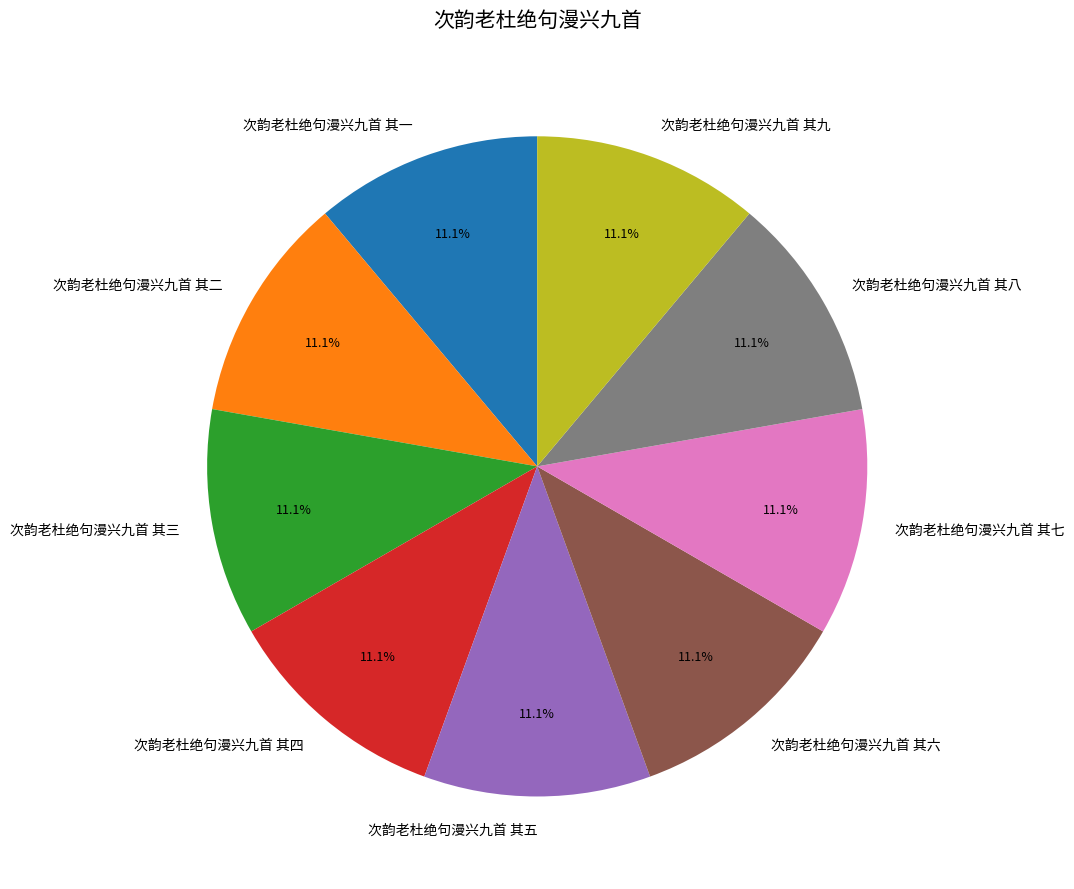

Is it true that 次韵老杜绝句漫兴九首 其三 is 11% of the pie?

True